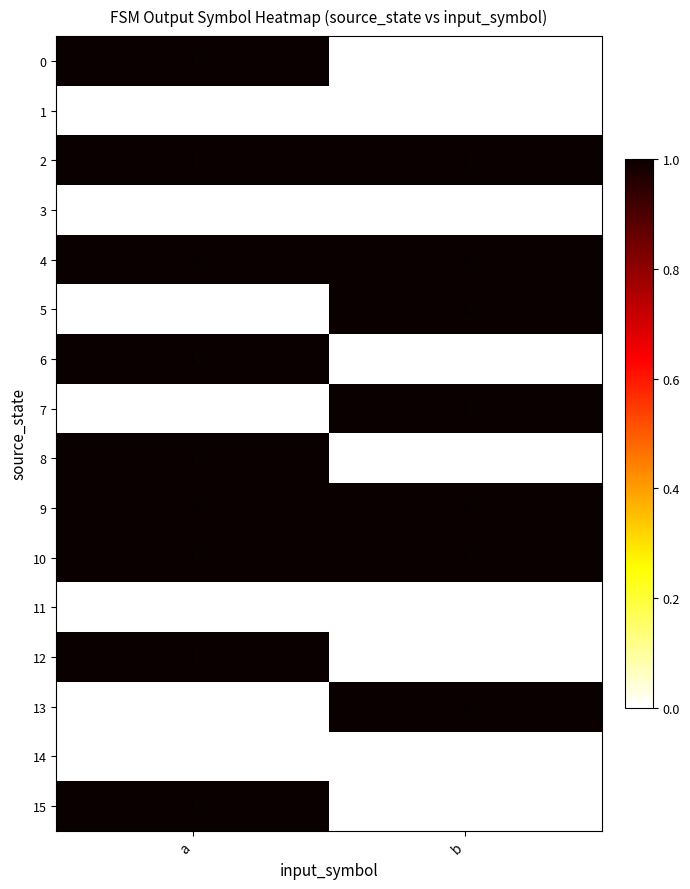

Is the value of 4 at a greater than the value of 11 at b?

Yes